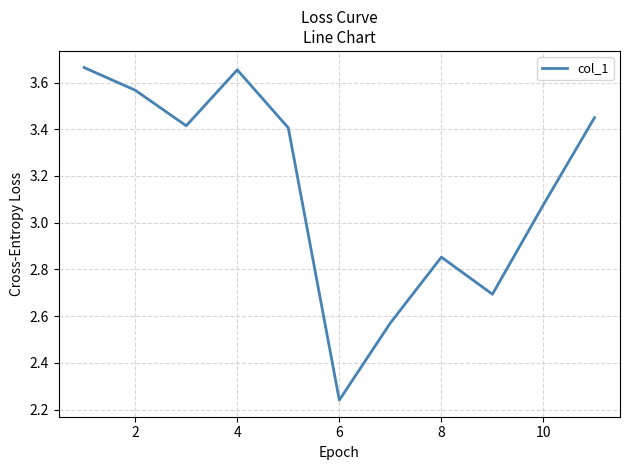

What is the difference between the maximum and minimum values?

1.4